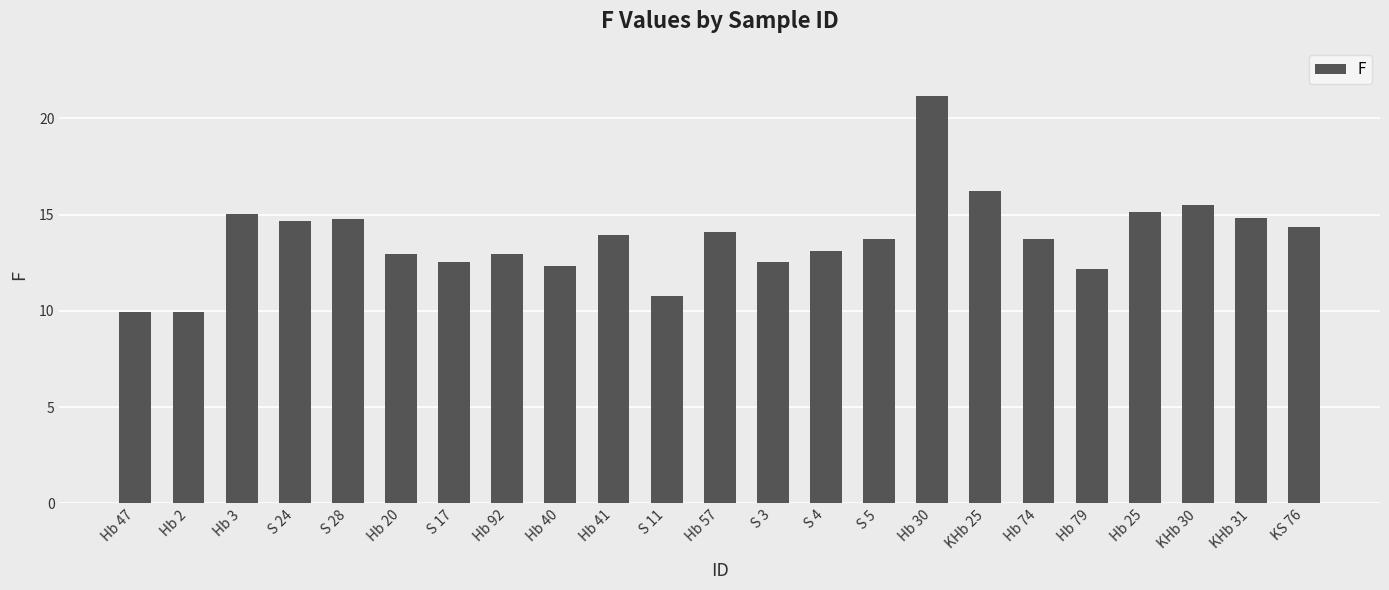

True or false: the data shows 12.5 at S 3.

True